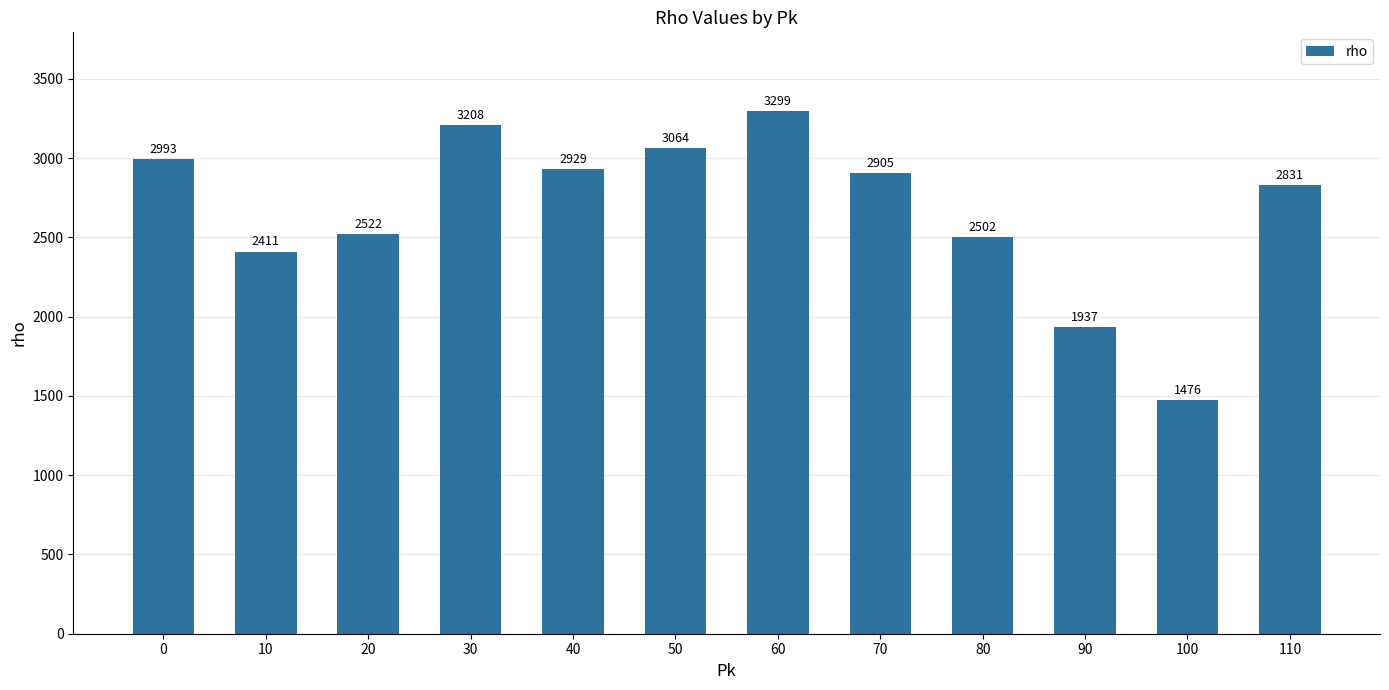

Reading left to right, what are all the values shown in this chart?

2993	2411	2522	3208	2929	3064	3299	2905	2502	1937	1476	2831